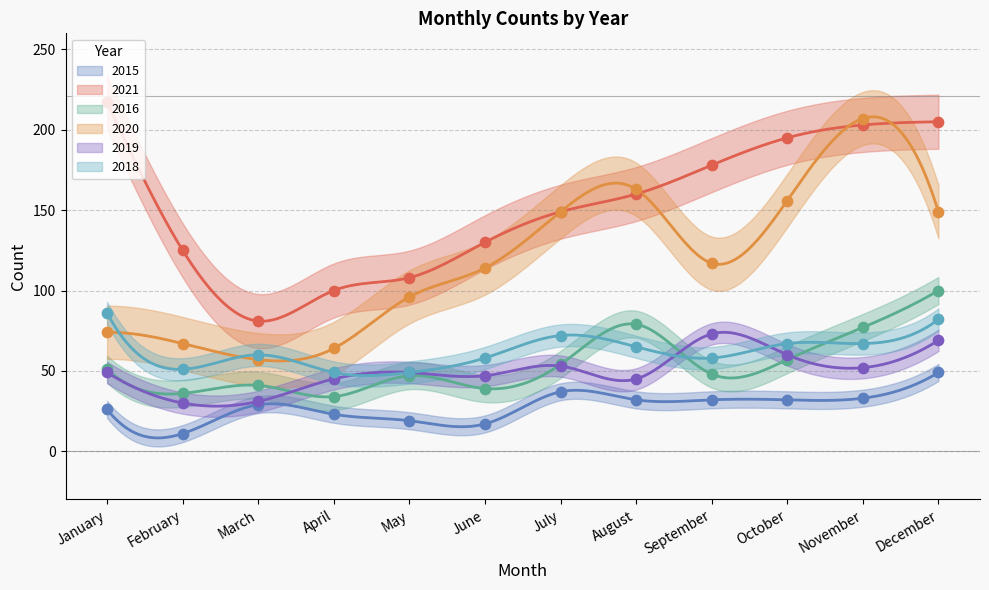

What are all the series names shown in the legend?

2015, 2021, 2016, 2020, 2019, 2018